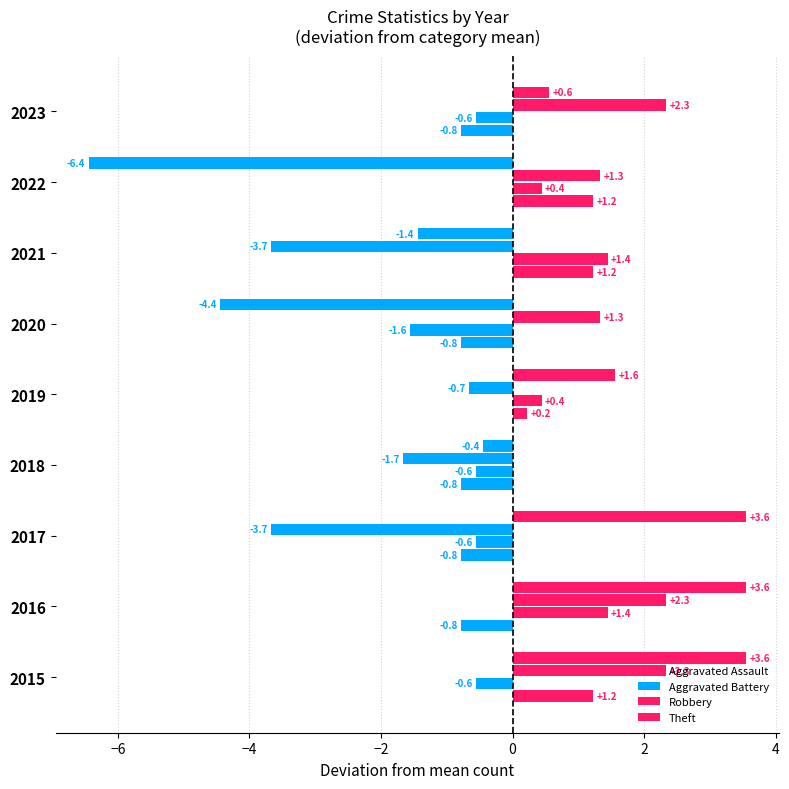

How many Aggravated Battery values are between 0 and 1?

2